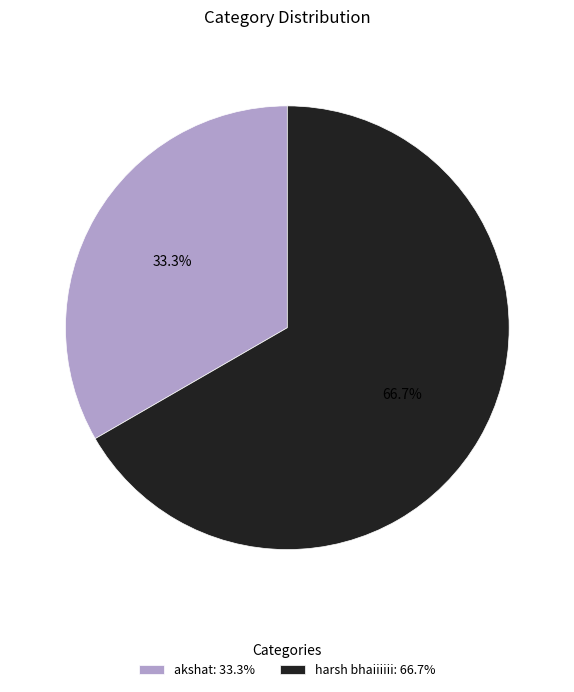

Between harsh bhaiiiiii and akshat, which is larger?

harsh bhaiiiiii